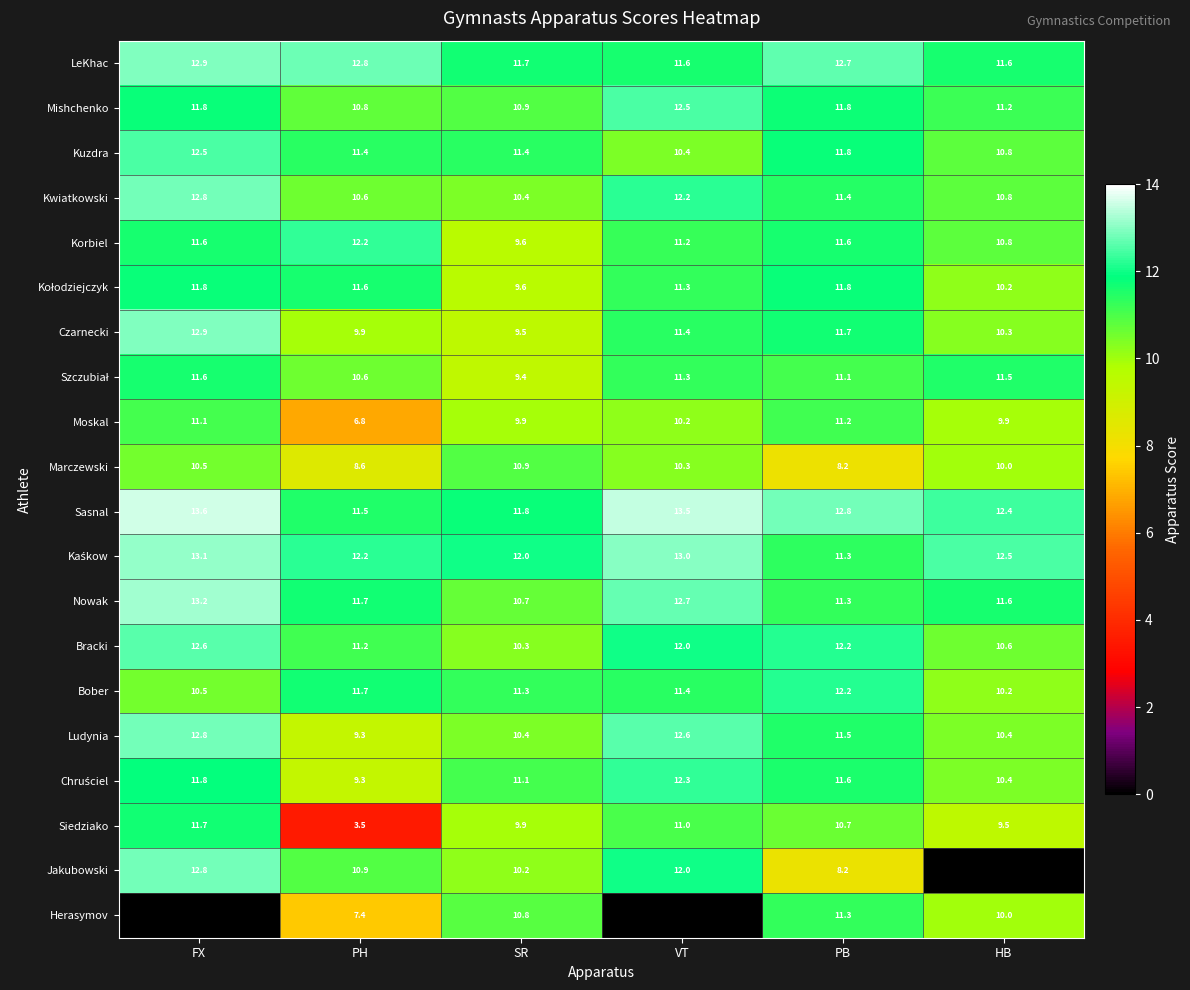

Which series has the largest total across all categories?

Sasnal